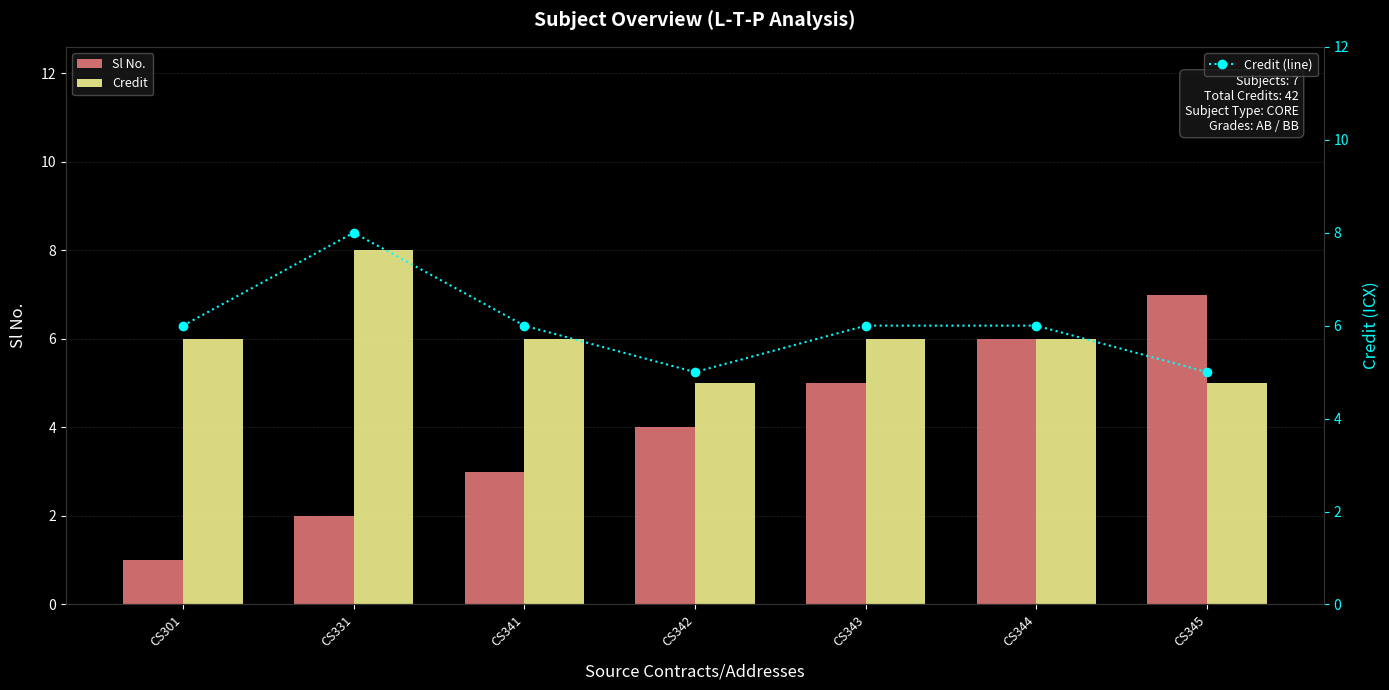

What is the value of the Credit (line) bar at the 7th from the left?

5